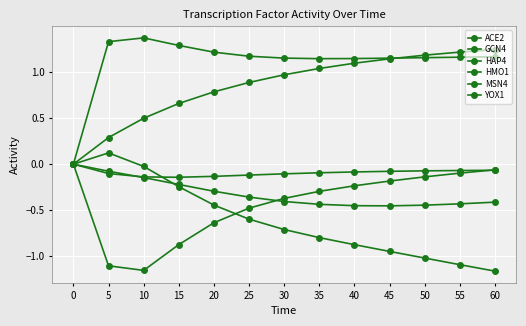

The ACE2 series shows -0.1 at 50. True or false?

False